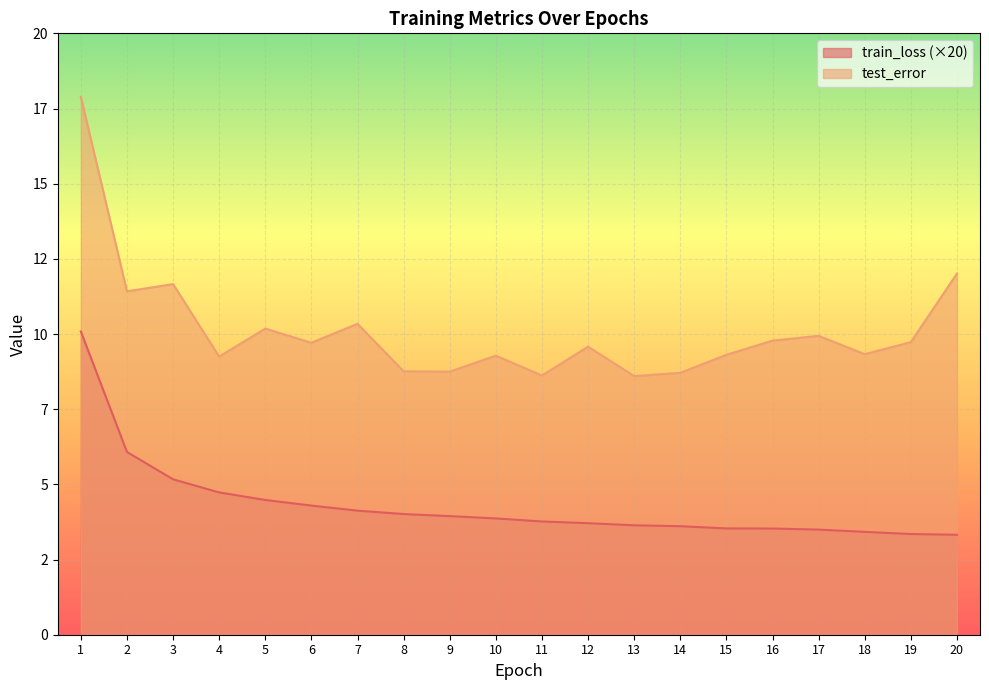

What is the spread (max minus min) of values at 13?

5.0